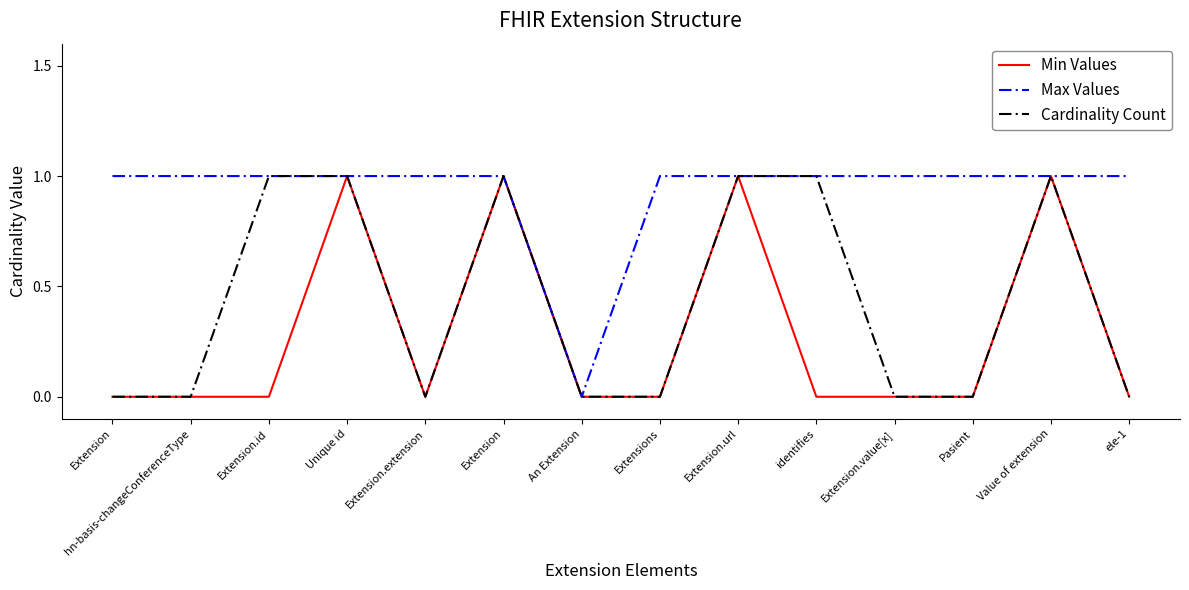

True or false: Min Values and Max Values cross at least once.

False